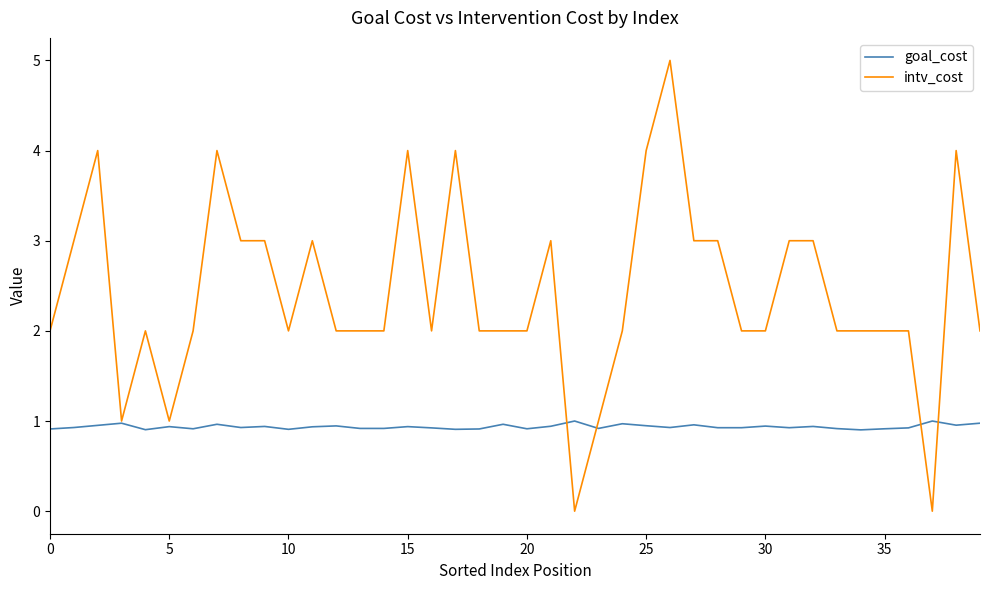

What is the maximum value shown in the chart?

5.0